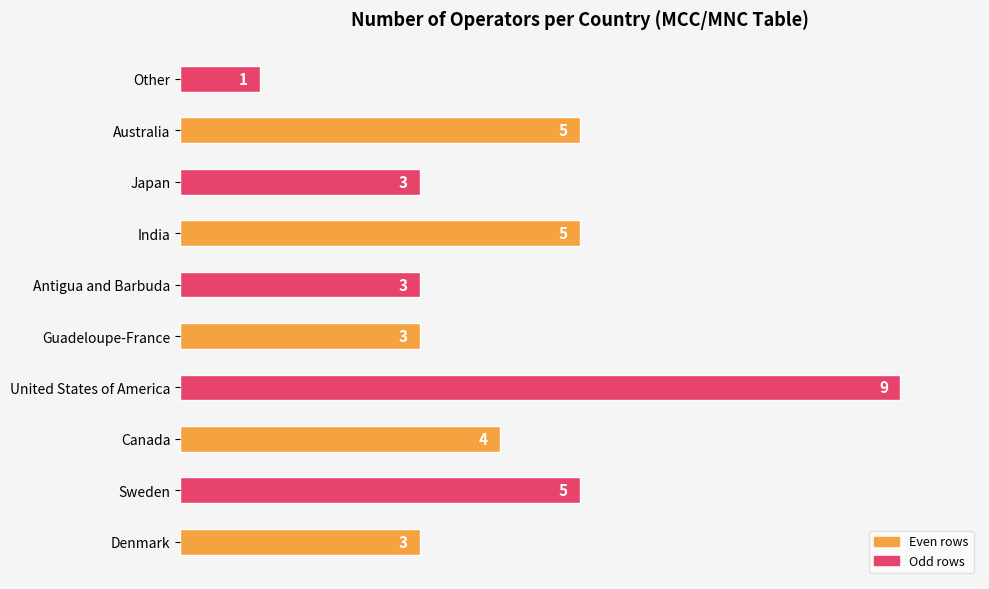

How many values are between 3 and 5?

8